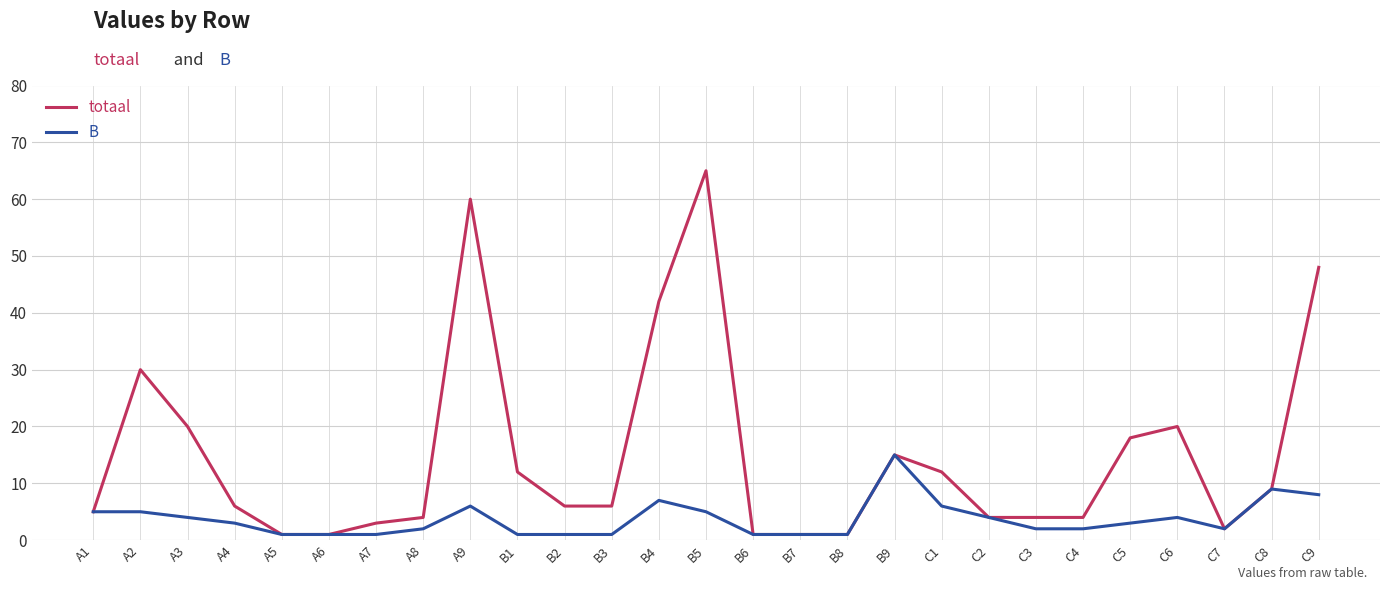

At which category is the sum across all series the highest?

B5